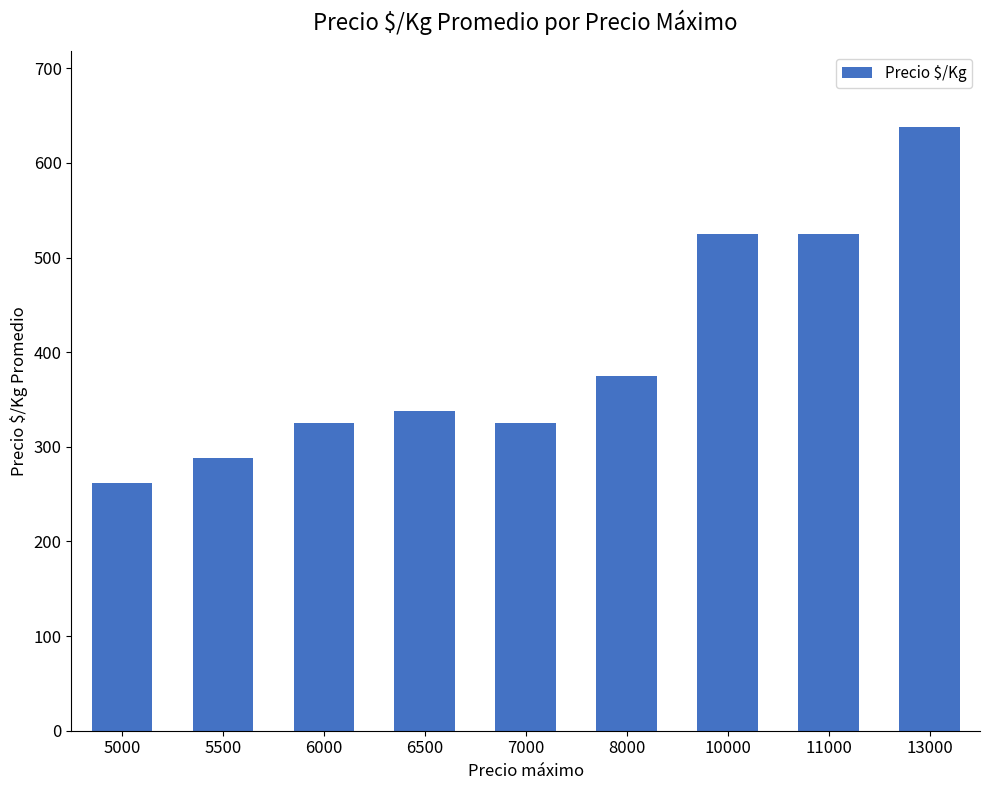

What is the sum of all values?

3601